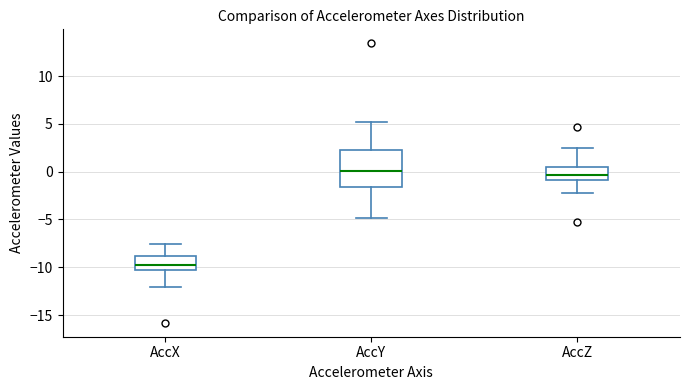

Reading left to right, read every box against the y-axis: the position of its median line, the range the box covers, and the ends of its whiskers. The values are not printed on the chart, so give them approximately, as read against the axis.

AccX: median -9.5, box -10.5 to -9.0, whiskers -12.0 to -7.5
AccY: median 0.0, box -1.5 to 2.5, whiskers -5.0 to 5.0
AccZ: median -0.5, box -1.0 to 0.5, whiskers -2.0 to 2.5